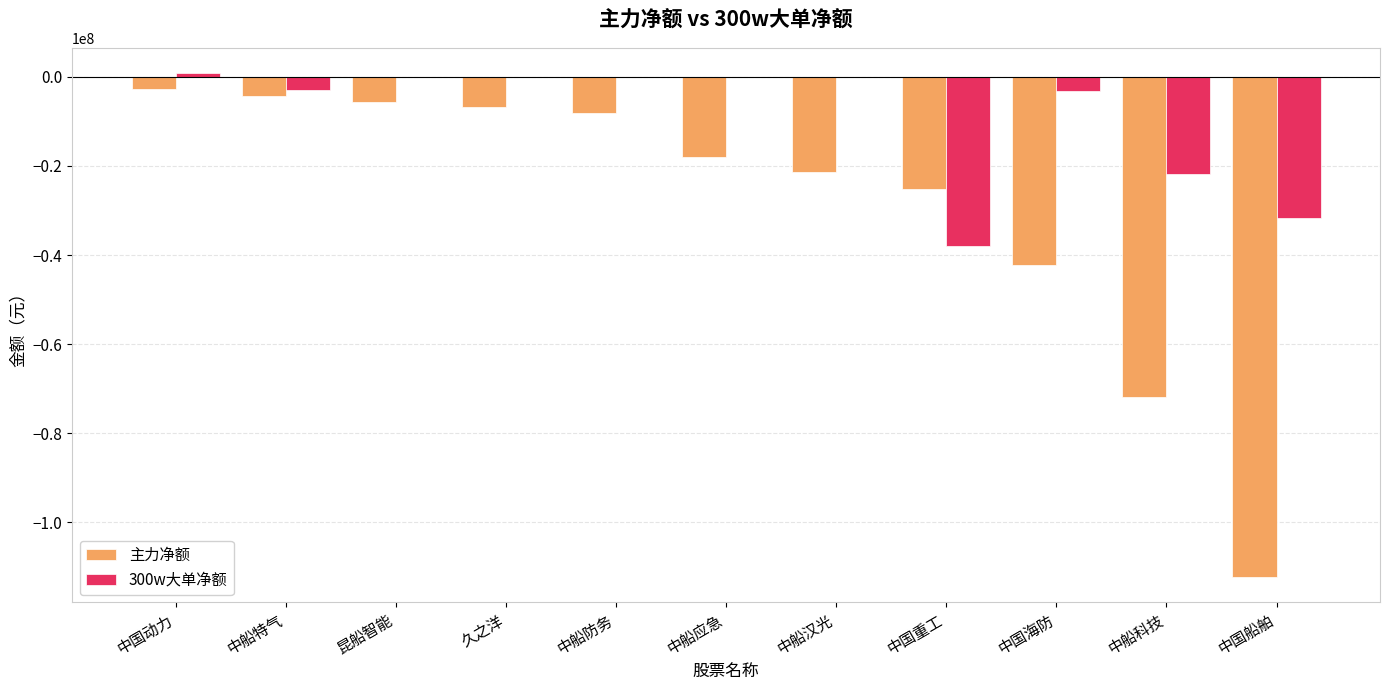

Which series changed the most between 中船应急 and 中国重工?

300w大单净额